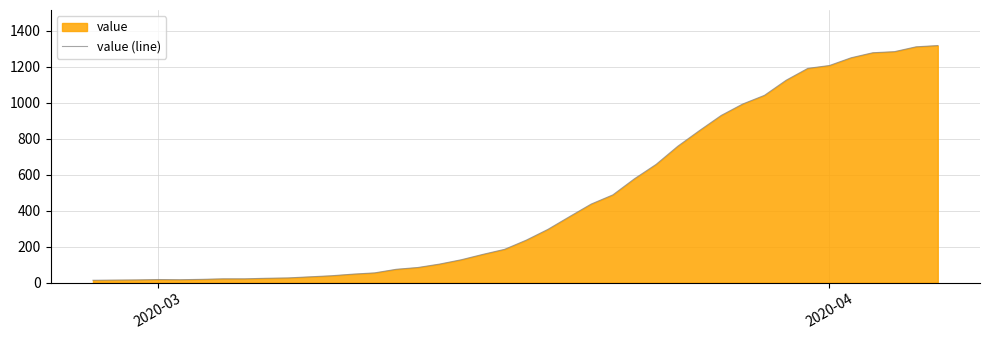

What is the greatest value displayed?

1319